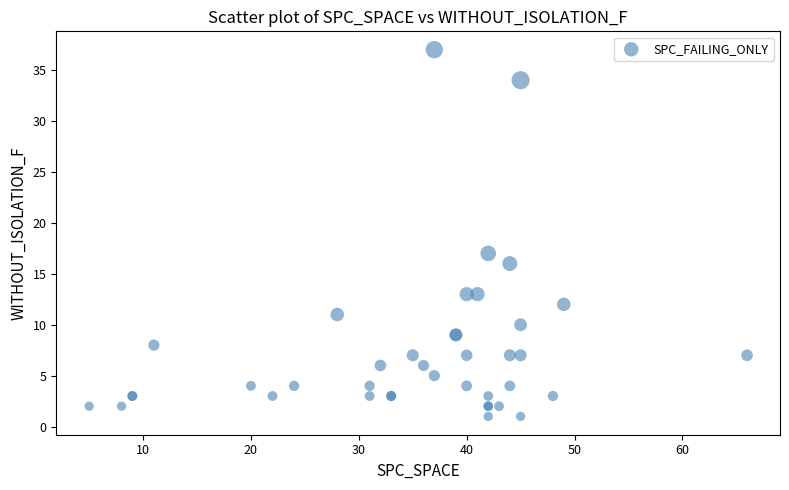

What Y value in the scatter plot is closest to 19?

17